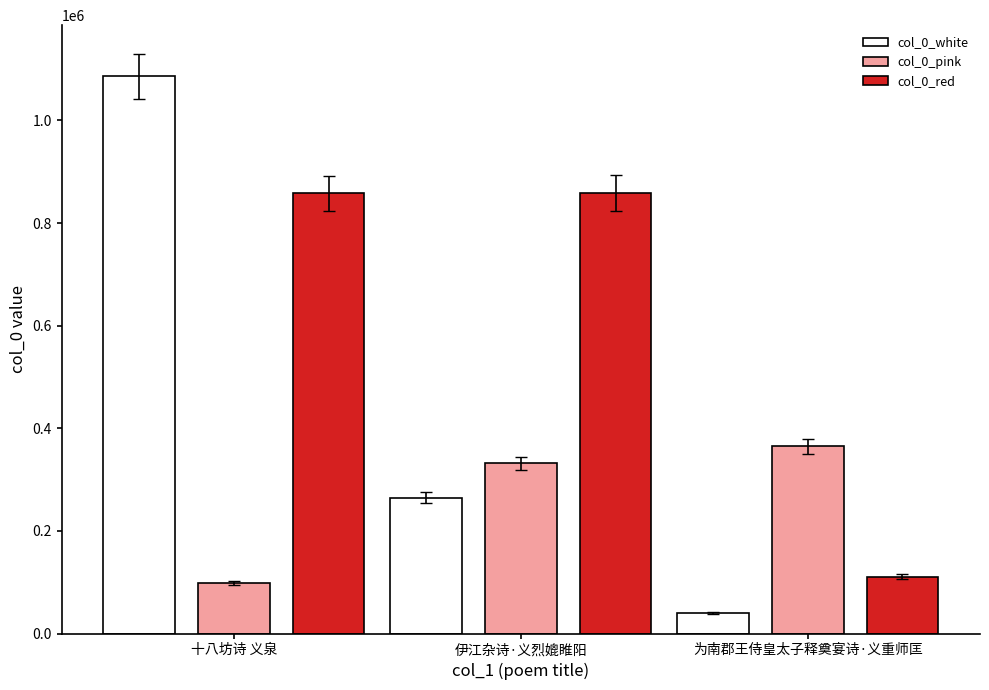

The value of col_0_red at 十八坊诗 义泉 is 857778. True or false?

True